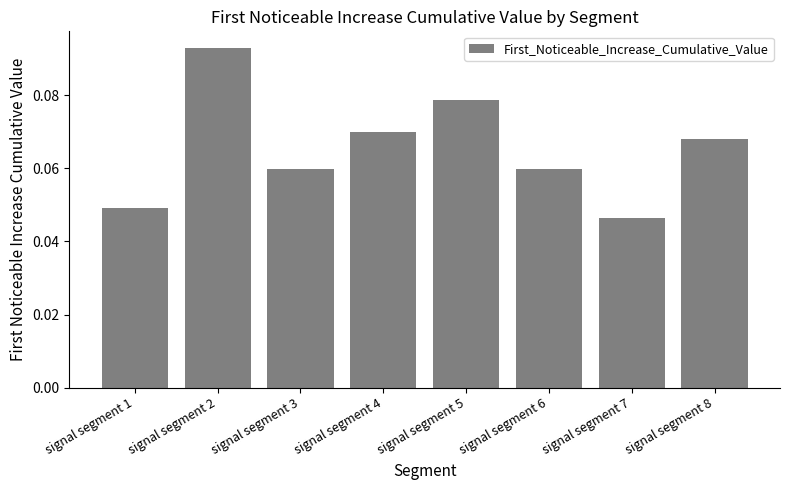

Between signal segment 1 and signal segment 6, which is larger?

signal segment 6